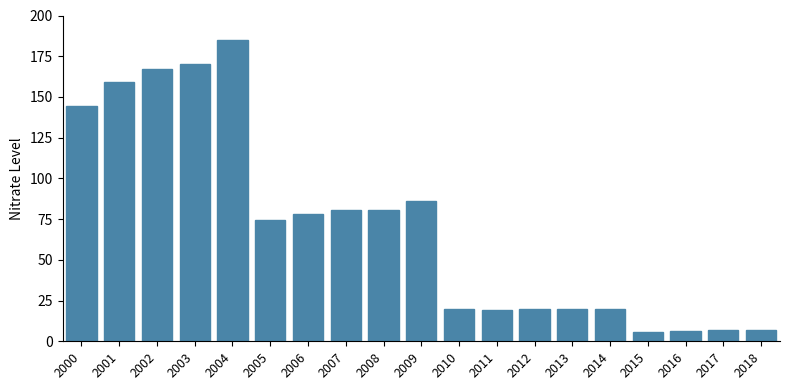

What is the sum of the values at 2015 and 2002?

173.1